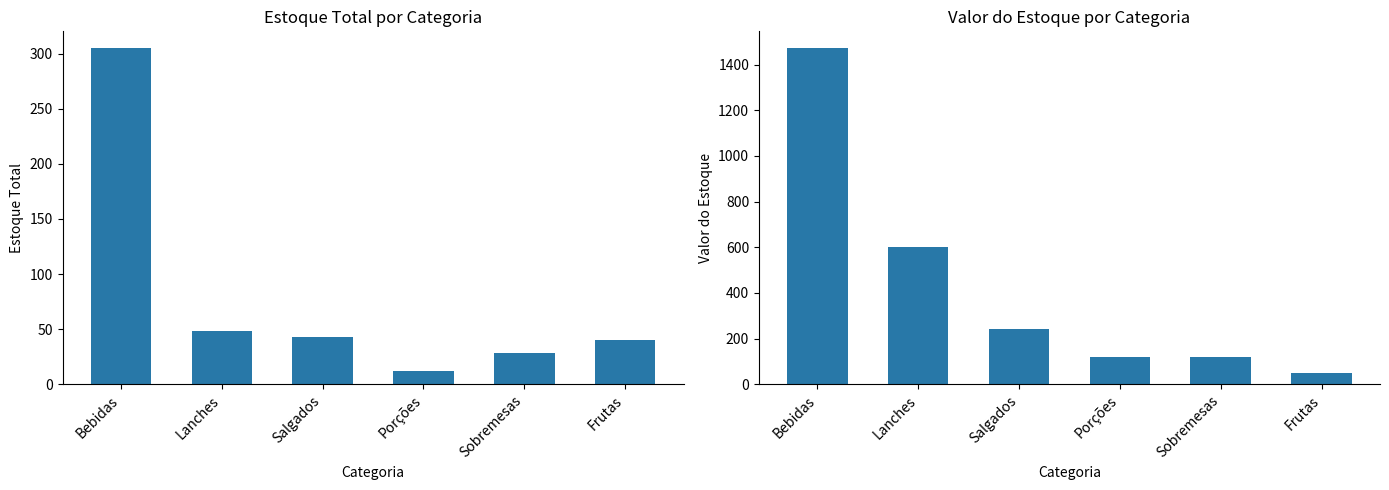

Which has a higher value, Porções or Sobremesas?

Sobremesas